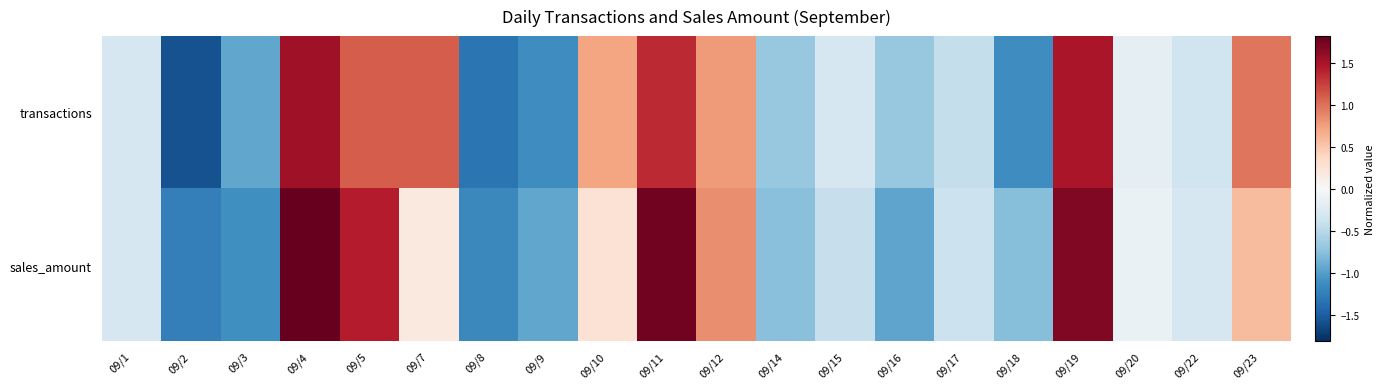

How many distinct data groups are displayed?

2